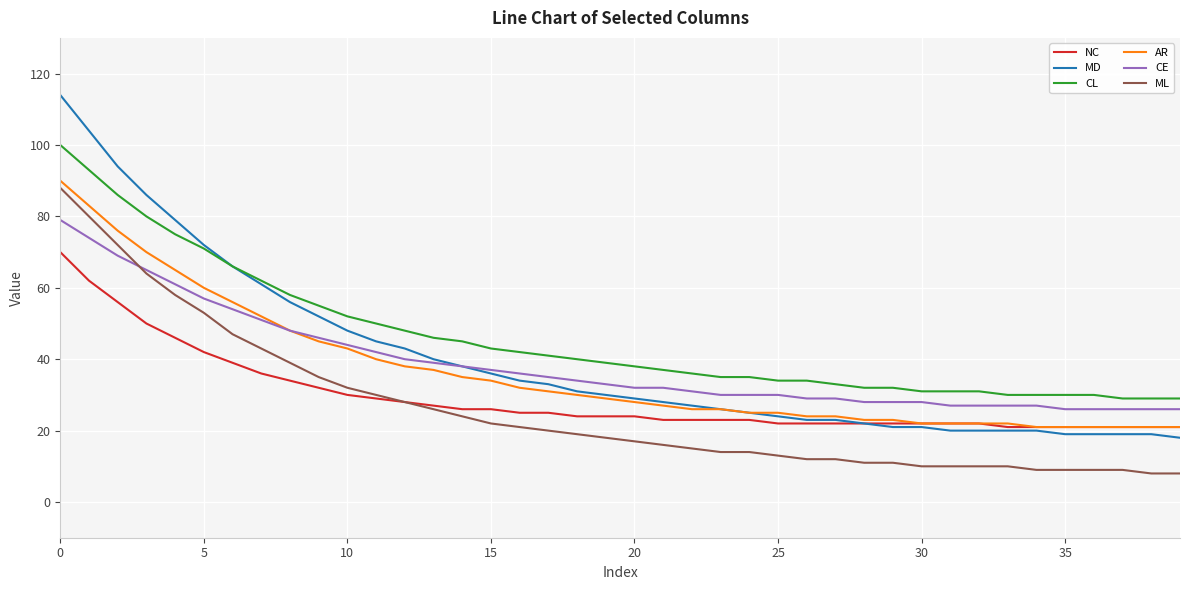

True or false: ML and MD intersect in this chart.

False